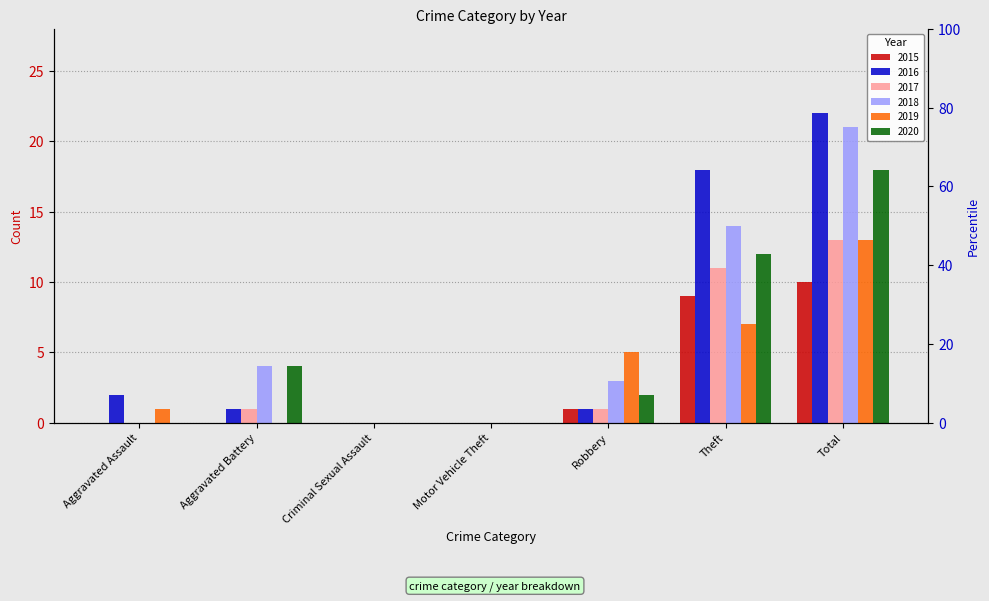

At how many categories does at least one series exceed 7?

2